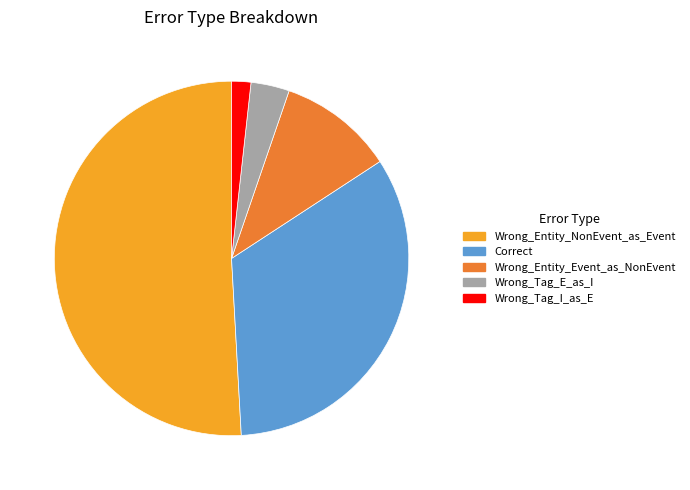

True or false: Wrong_Tag_E_as_I accounts for 4% of the total.

True